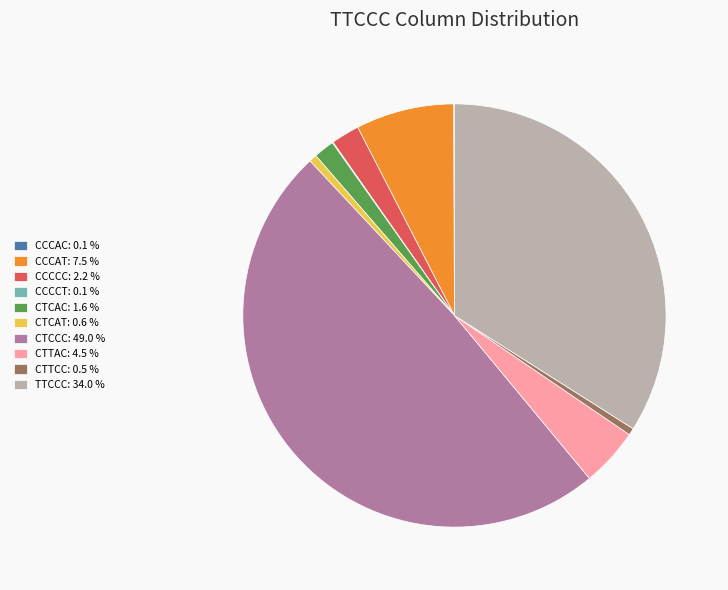

Between CTTAC: 4.5 % and CTCAC: 1.6 %, which is larger?

CTTAC: 4.5 %